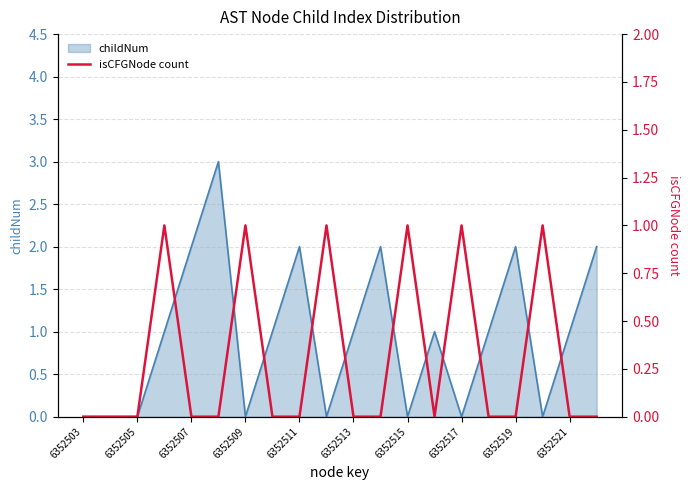

Reading left to right, extract all data points from this chart.

0	0	0	1	0	0	1	0	0	1	0	0	1	0	1	0	0	1	0	0